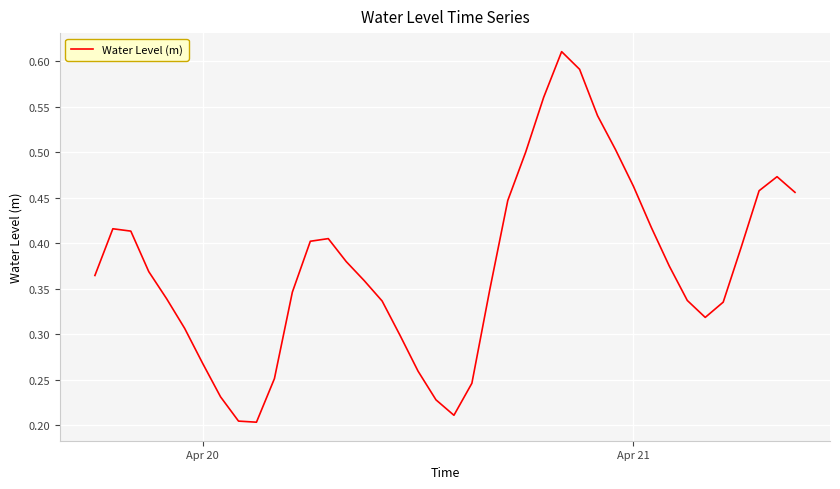

What is the average value?

0.4